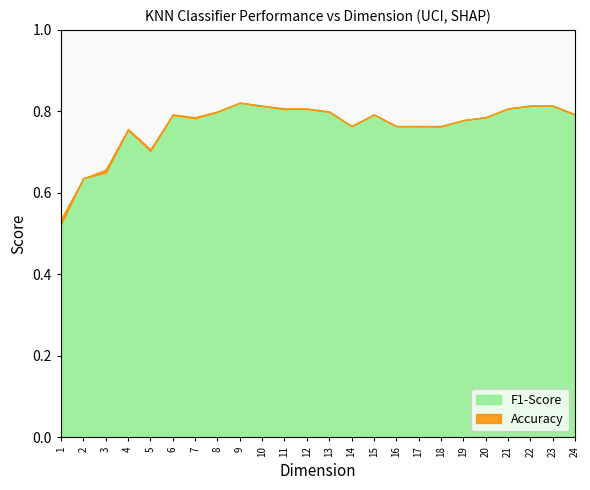

At 9, list the series in order from largest to smallest.

Accuracy, F1-Score